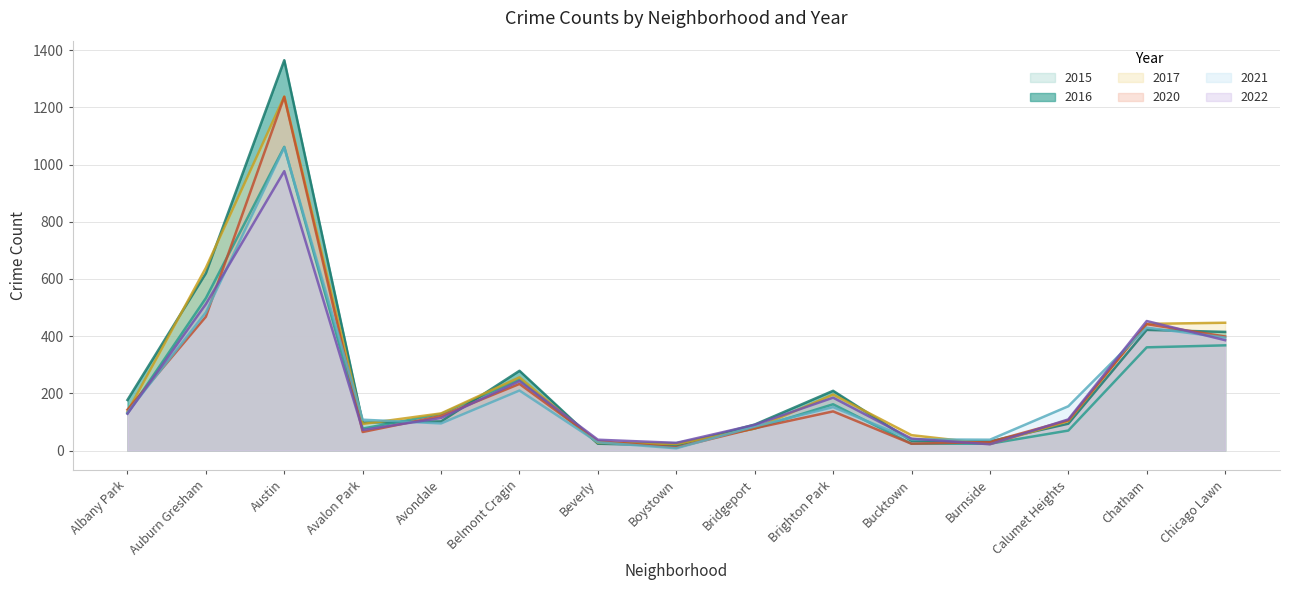

At which category is the sum across all series the highest?

Austin